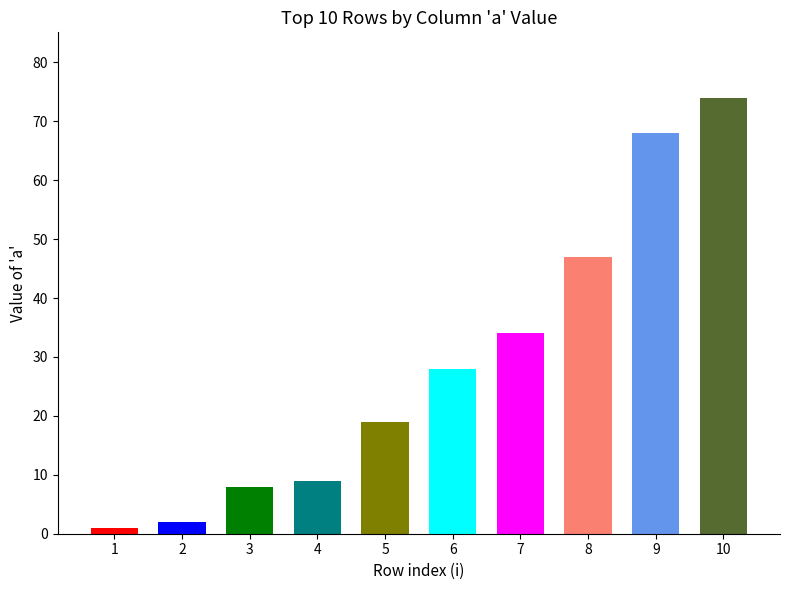

True or false: the data shows 58 at 7.

False